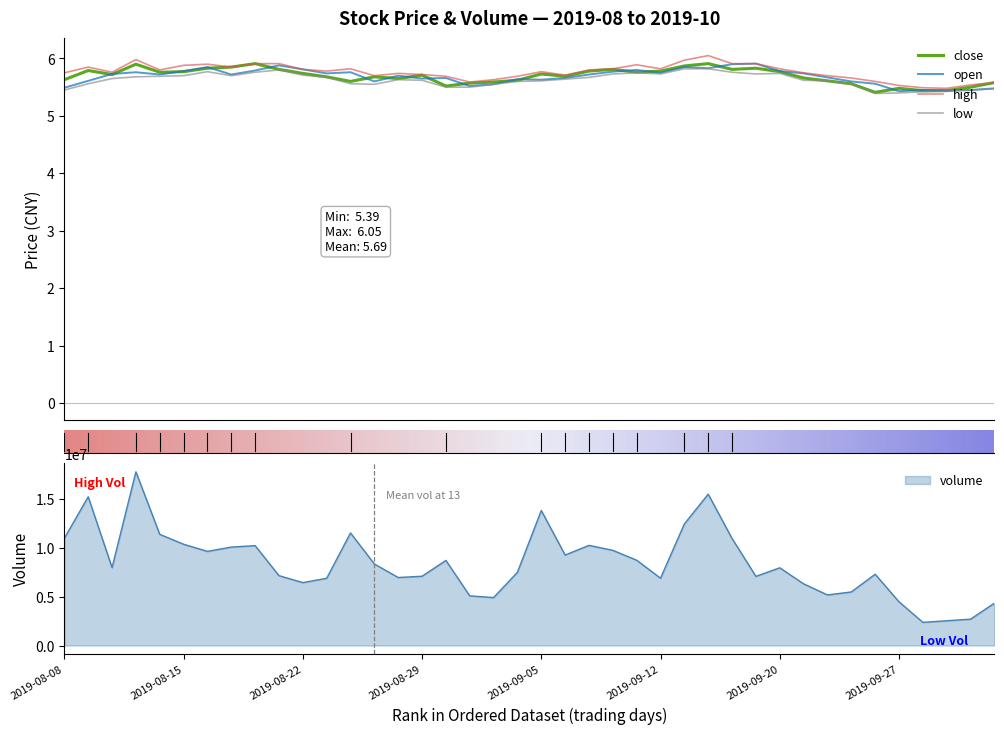

What is the lowest value of the volume series?

2371942